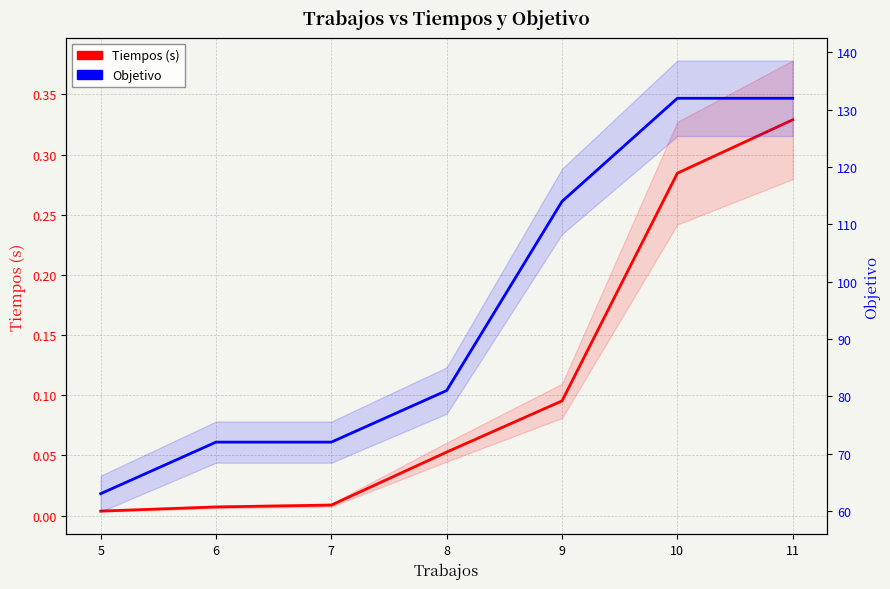

At how many categories does at least one series exceed 118?

2